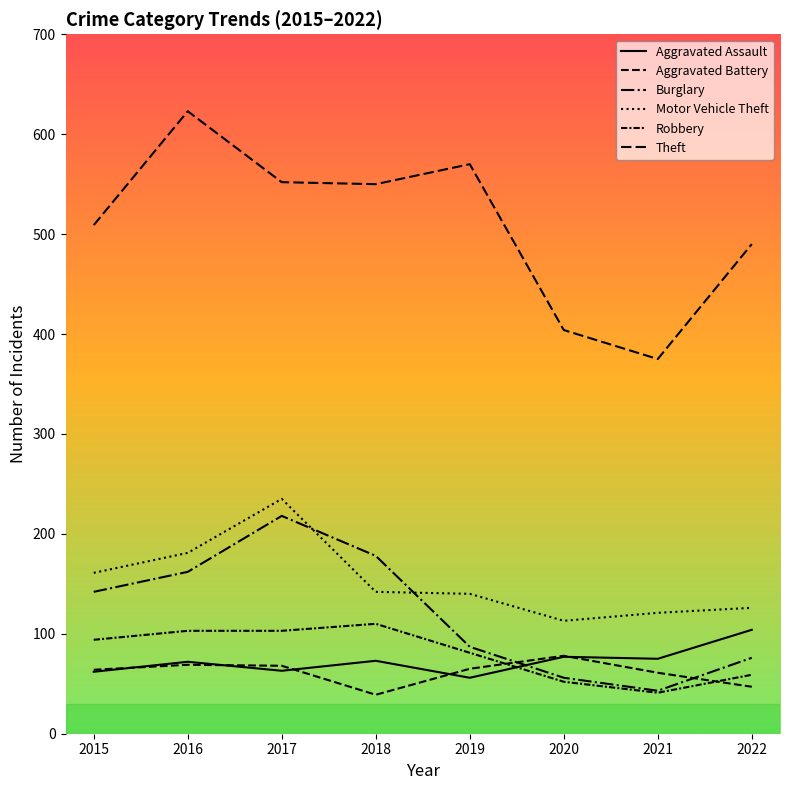

At which label does Theft reach its peak?

2016